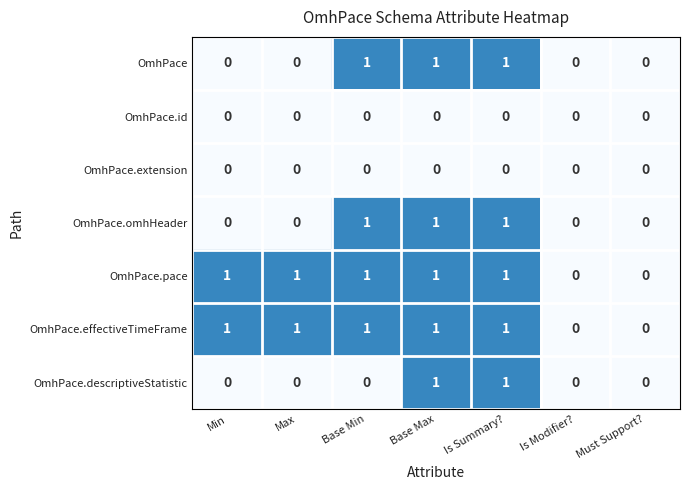

What is the total value across all series at Min?

2